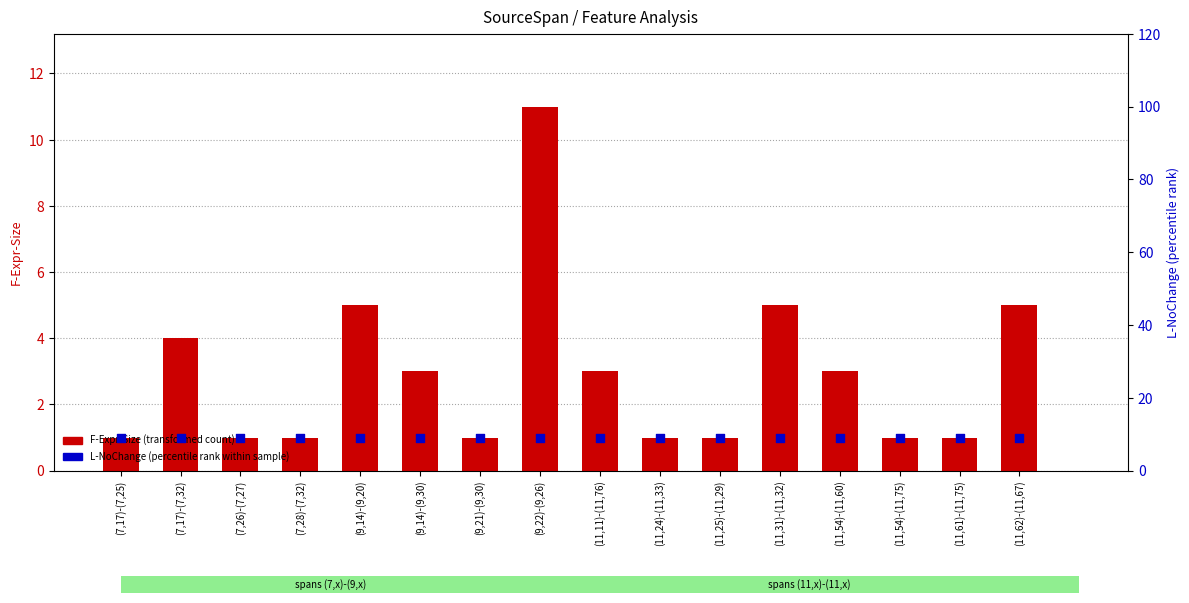

Which series contains the highest Y value?

F-Expr-Size (transformed count)